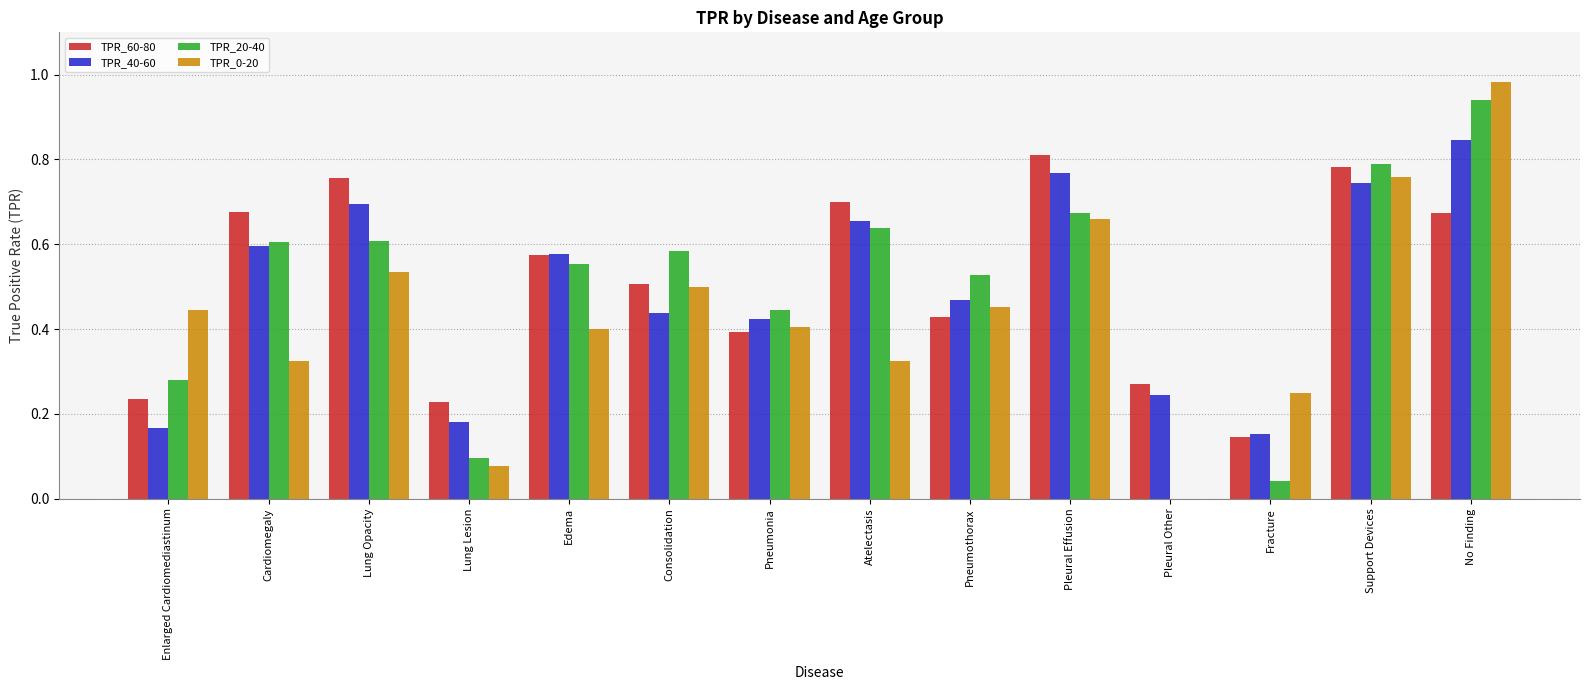

At which category is the sum across all series the highest?

No Finding